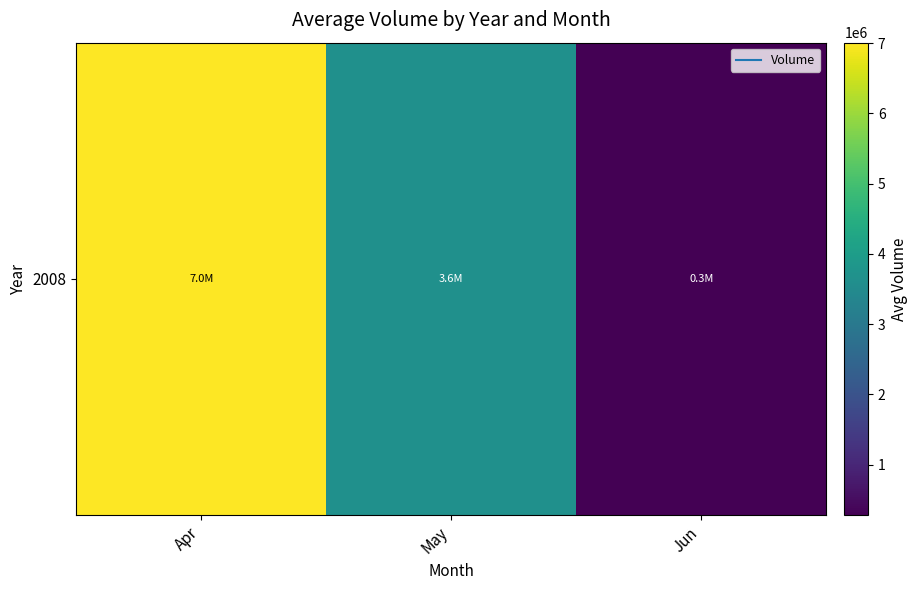

How many data points are less than 3645195?

1